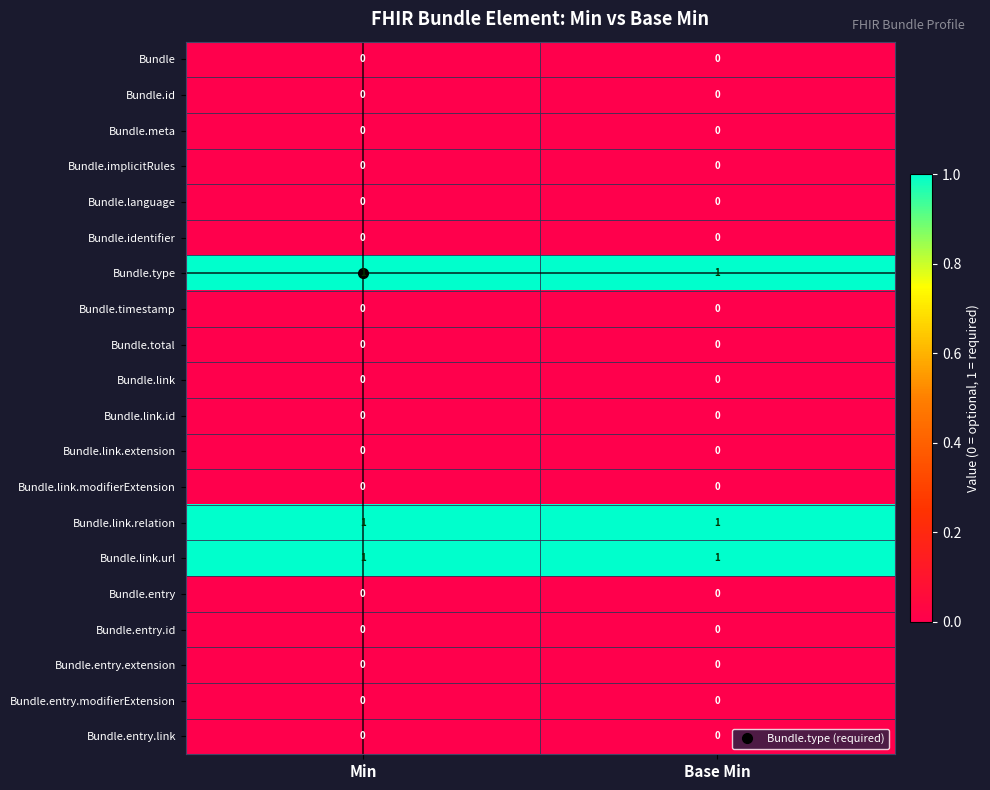

Is it true that Bundle.entry.id equals 0 at Min?

True